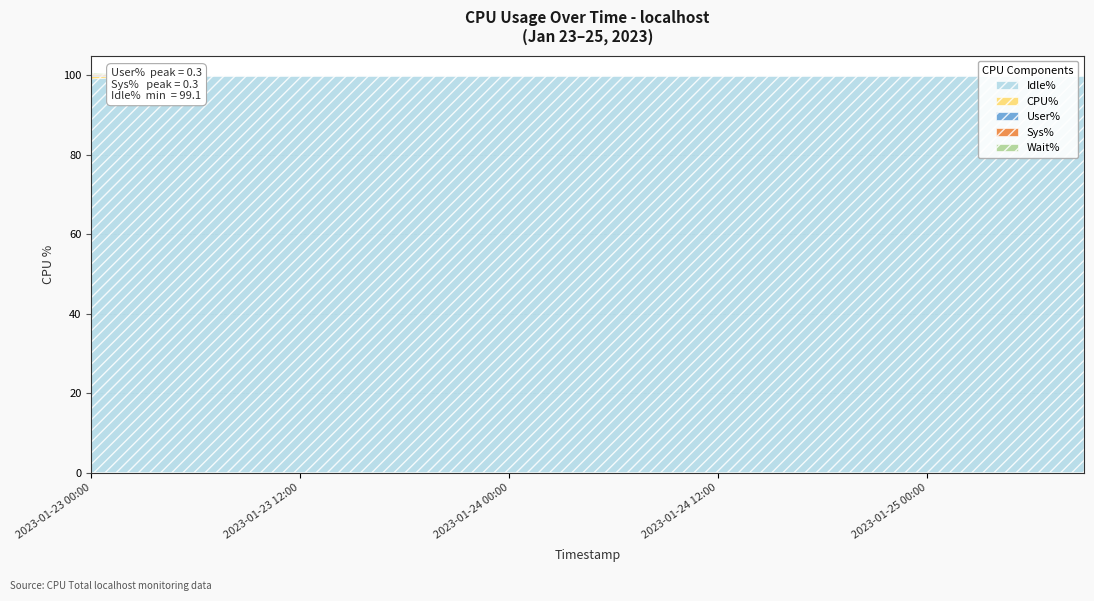

Is it true that Idle% equals 66.6 at 2023-01-25 09:00?

False